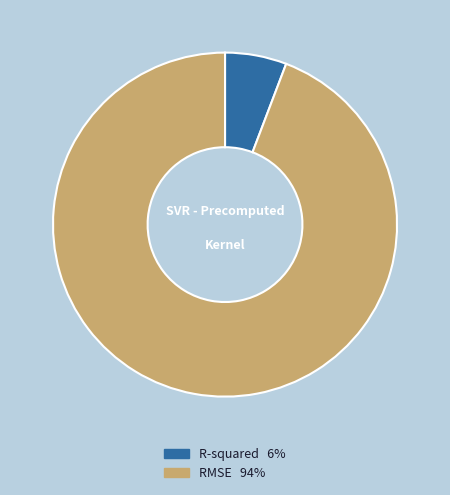

Which has a higher value, RMSE or R-squared?

RMSE